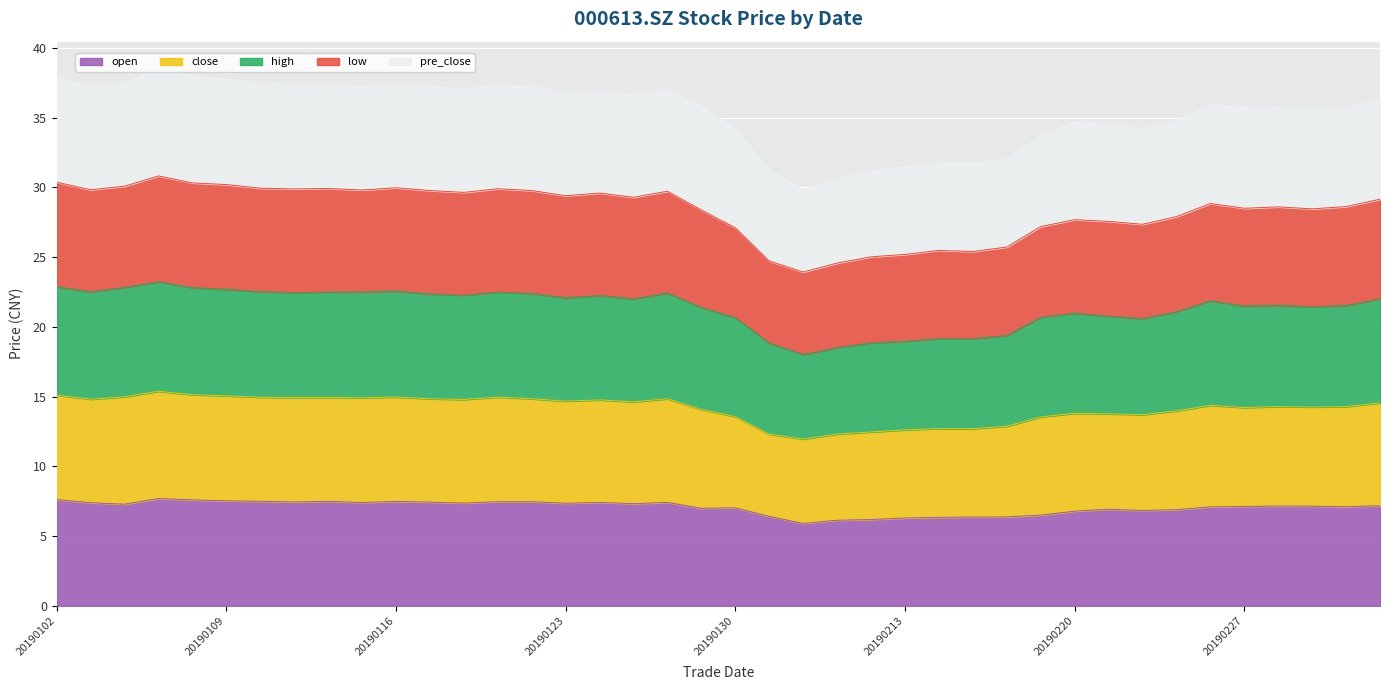

What value does the close series have at 20190212?

12.5